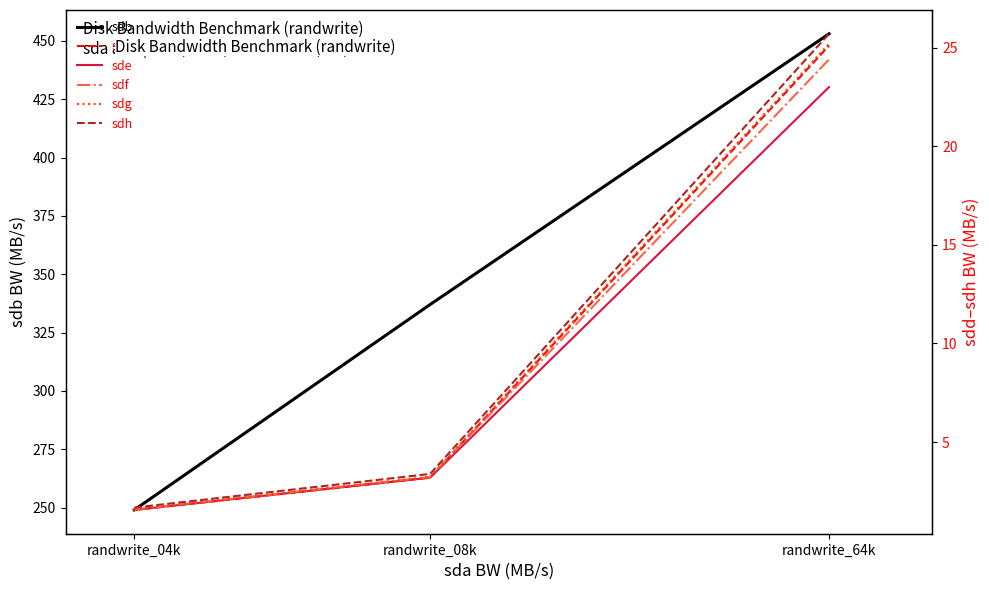

What is the lowest value of the sde series?

1.6